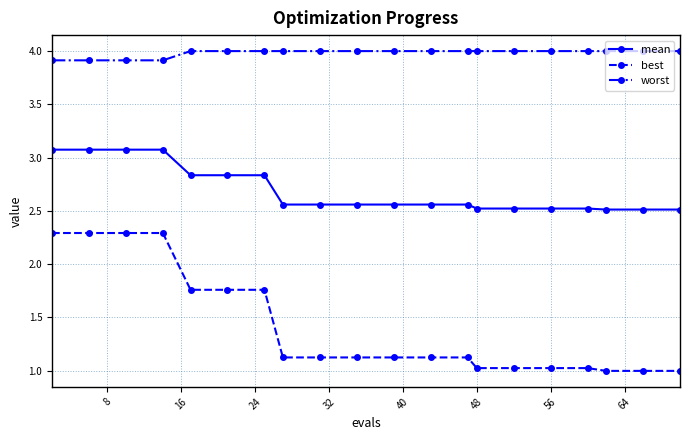

Which series has the widest spread of values?

best